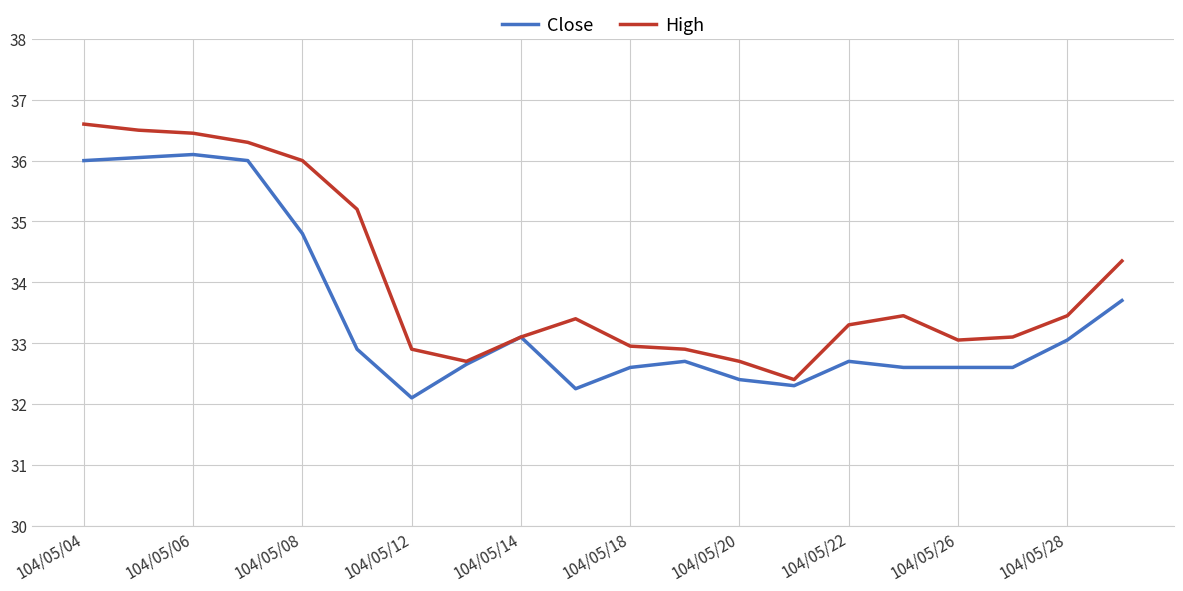

What is the greatest value displayed?

36.6